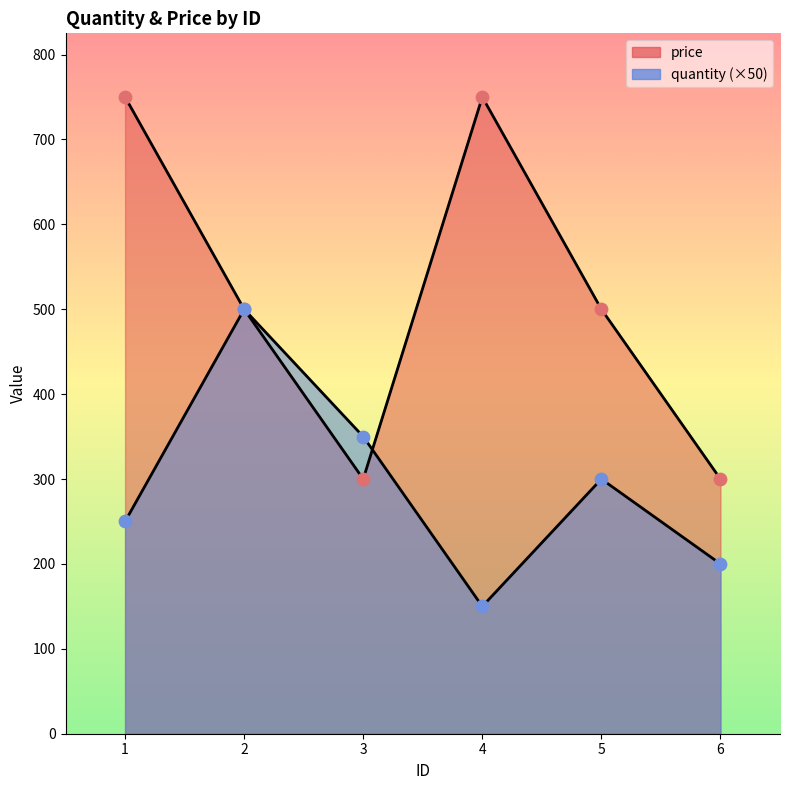

What is the total value across all series at 3?

650